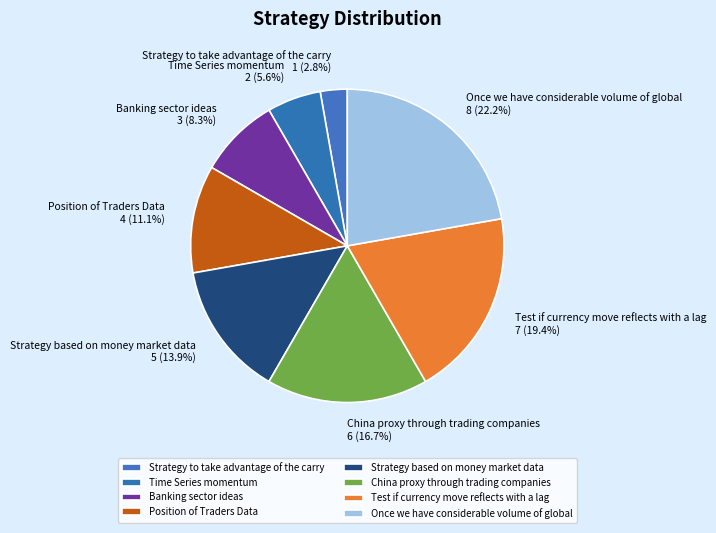

Between Time Series momentum and Banking sector ideas, which is larger?

Banking sector ideas